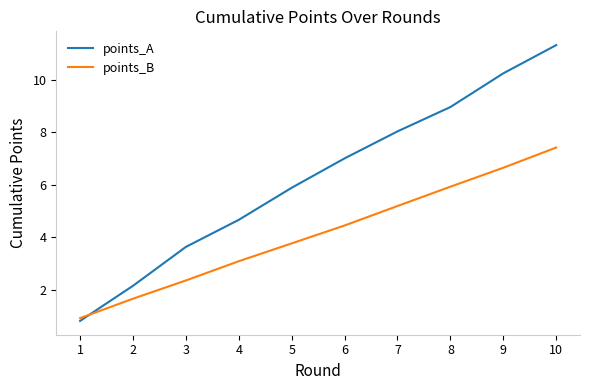

What is the sum of the points_A values at 5 and 9?

16.1